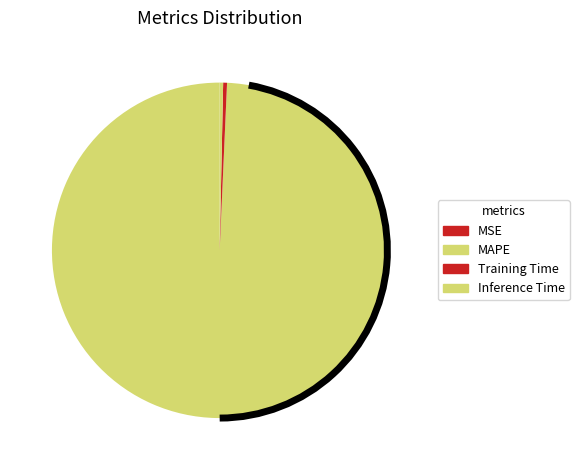

What is the change in value from MAPE to Inference Time?

-0.8